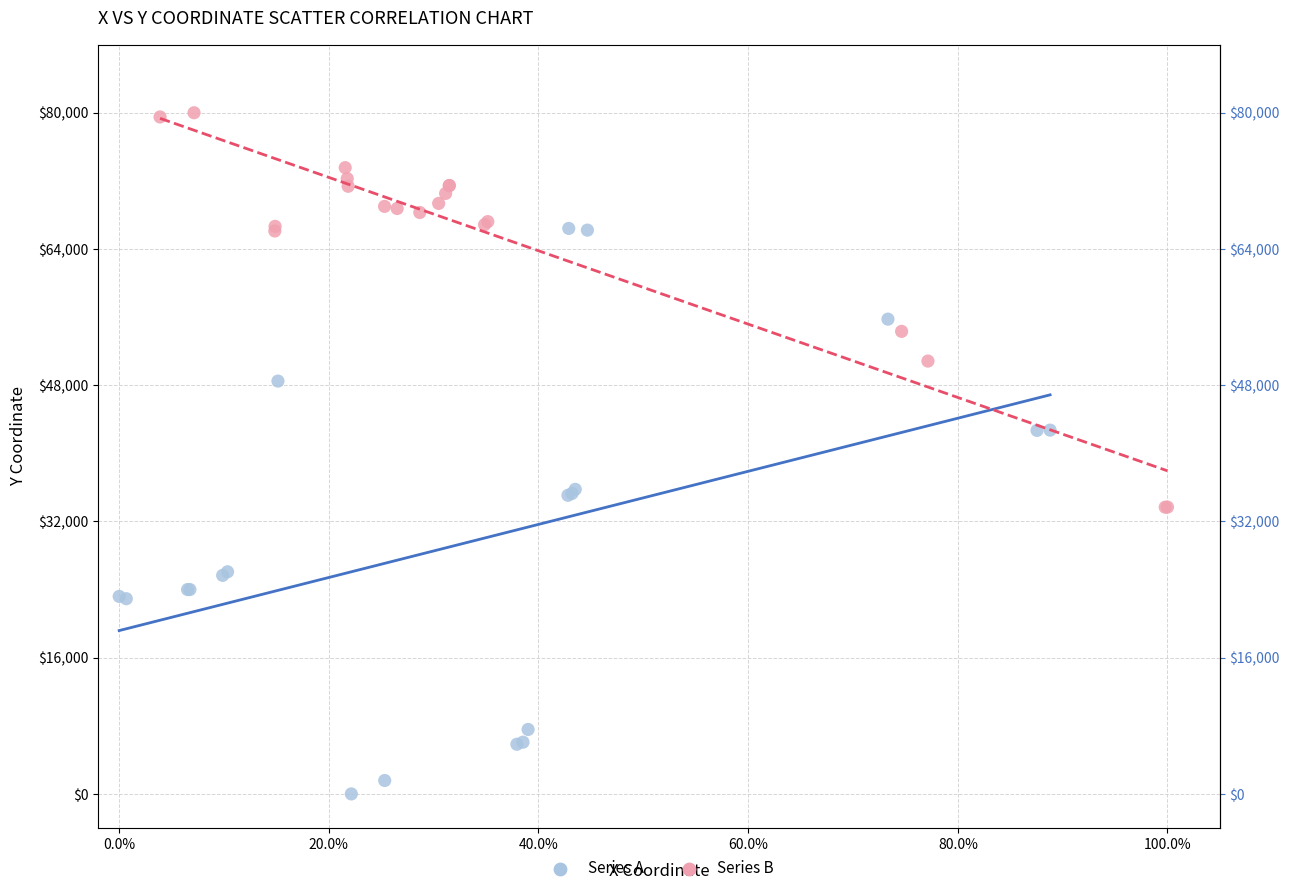

What are all the series names shown in the legend?

Series A, Series B